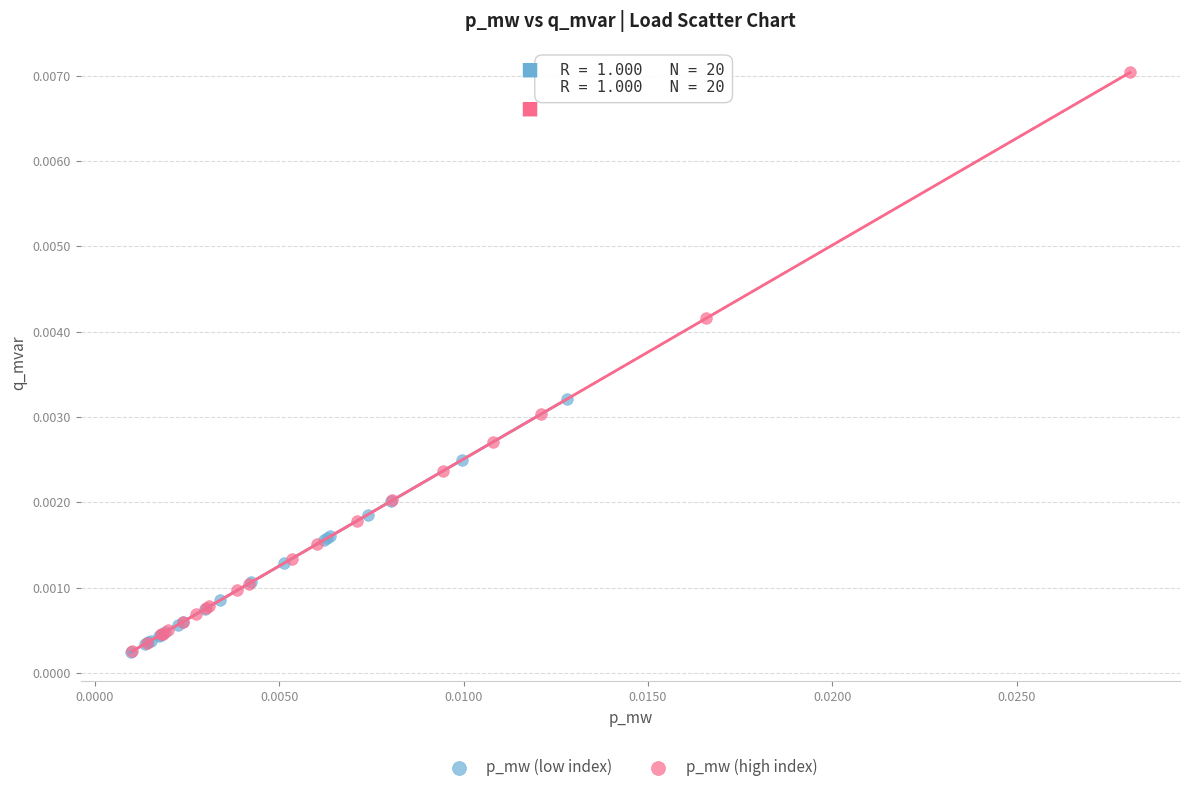

Which series reaches the maximum Y coordinate?

p_mw (high index)